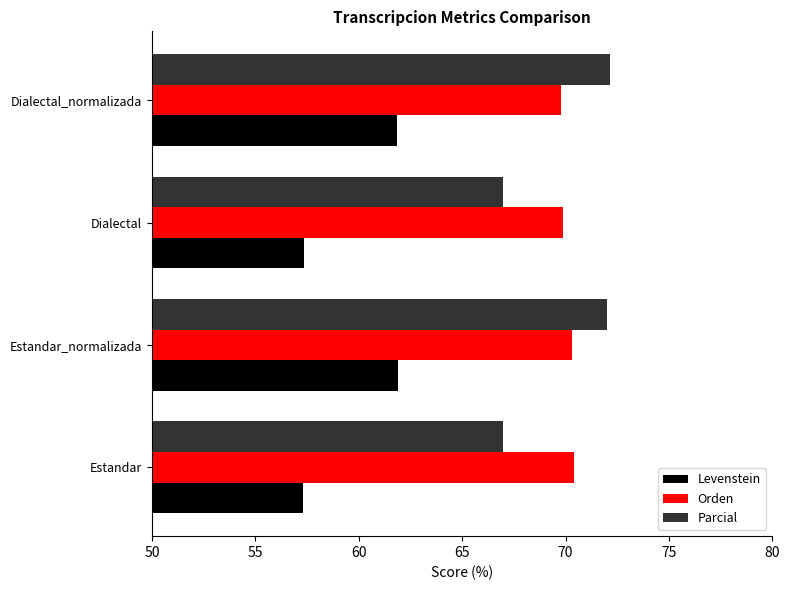

What is the greatest value displayed?

72.2